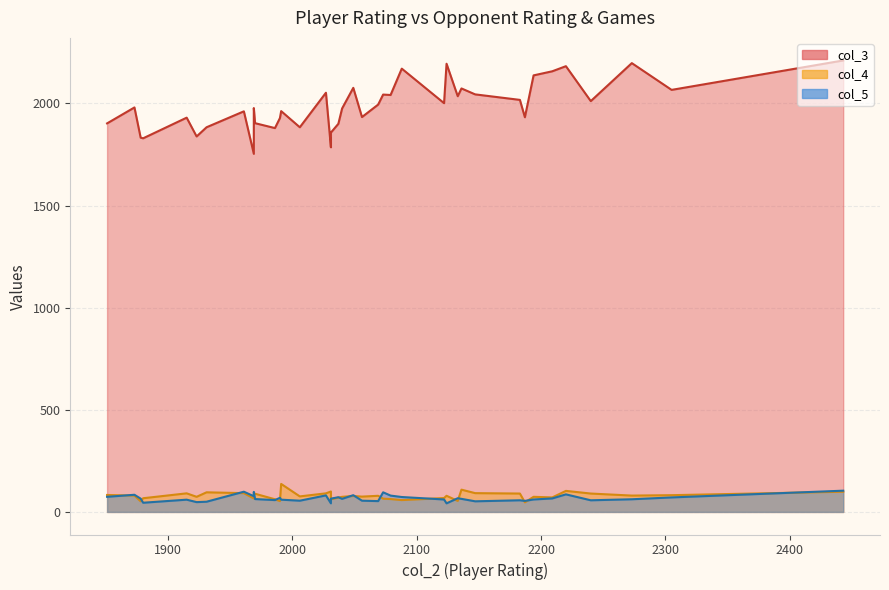

At 14, list the series in order from largest to smallest.

col_3, col_5, col_4